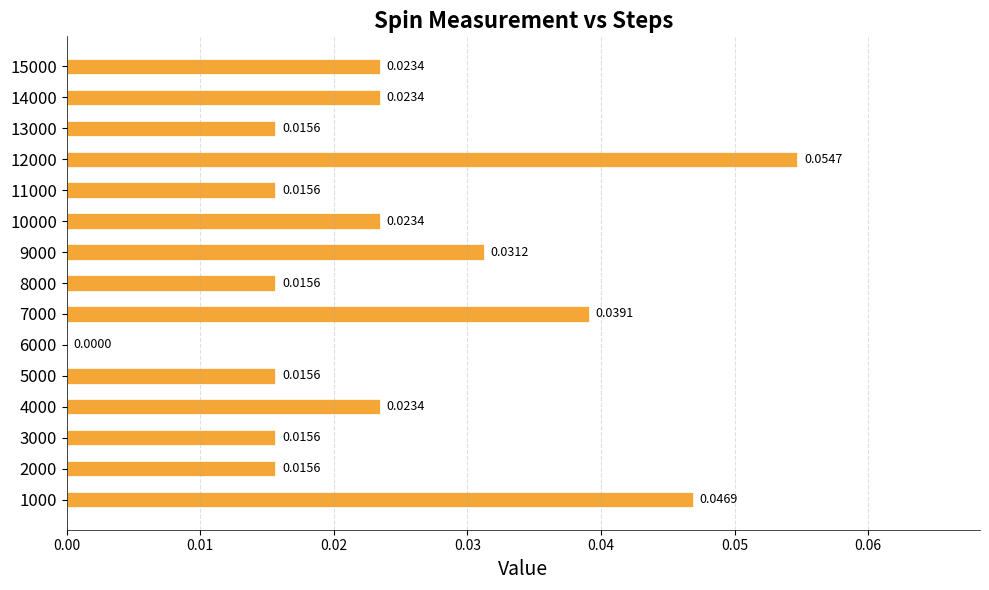

Between 6000 and 9000, which is larger?

9000